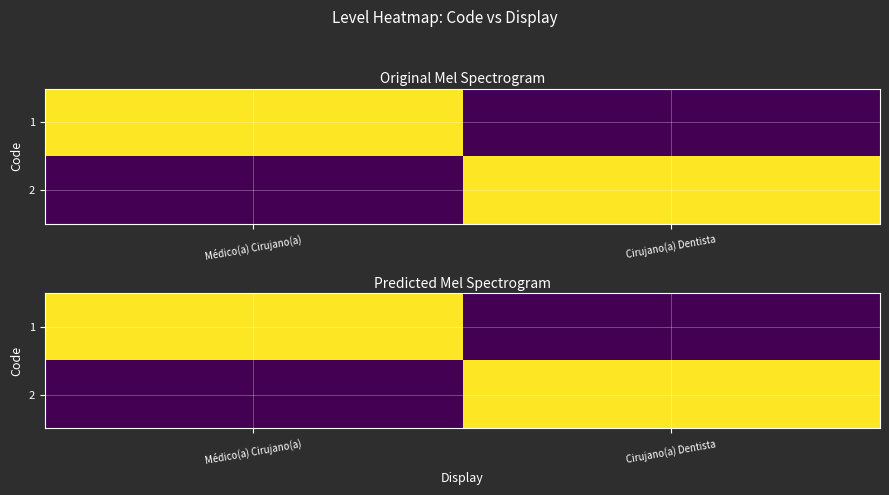

What is the spread (max minus min) of values at Cirujano(a) Dentista?

1